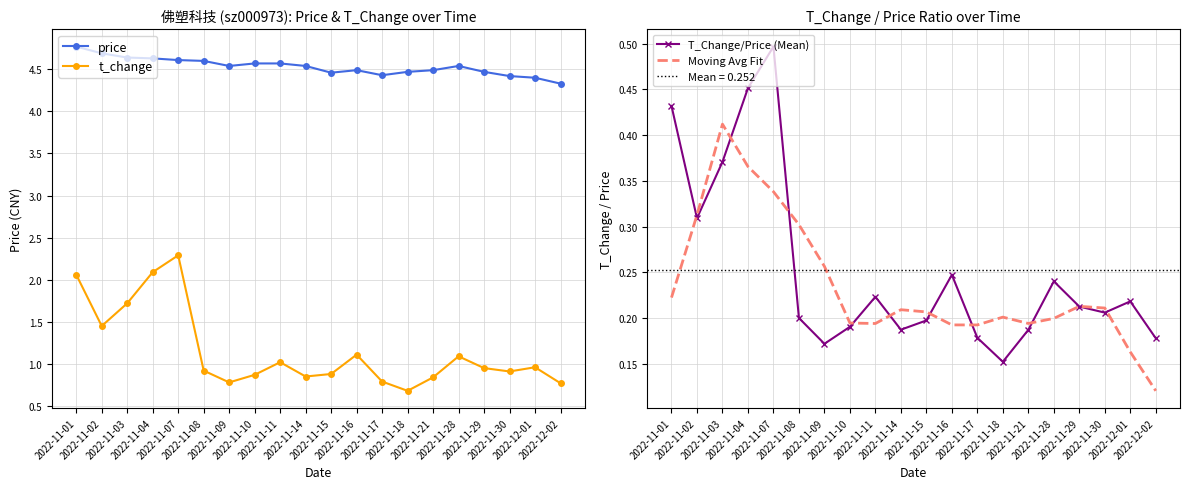

Reading left to right, what are all the values shown in this chart?

price: 4.8	4.7	4.6	4.6	4.6	4.6	4.5	4.6	4.6	4.5	4.5	4.5	4.4	4.5	4.5	4.5	4.5	4.4	4.4	4.3
t_change: 2.1	1.4	1.7	2.1	2.3	0.9	0.8	0.9	1.0	0.8	0.9	1.1	0.8	0.7	0.8	1.1	0.9	0.9	1.0	0.8
T_Change/Price (Mean): 0.4	0.3	0.4	0.5	0.5	0.2	0.2	0.2	0.2	0.2	0.2	0.2	0.2	0.2	0.2	0.2	0.2	0.2	0.2	0.2
Moving Avg Fit: 0.2	0.3	0.4	0.4	0.3	0.3	0.3	0.2	0.2	0.2	0.2	0.2	0.2	0.2	0.2	0.2	0.2	0.2	0.2	0.1